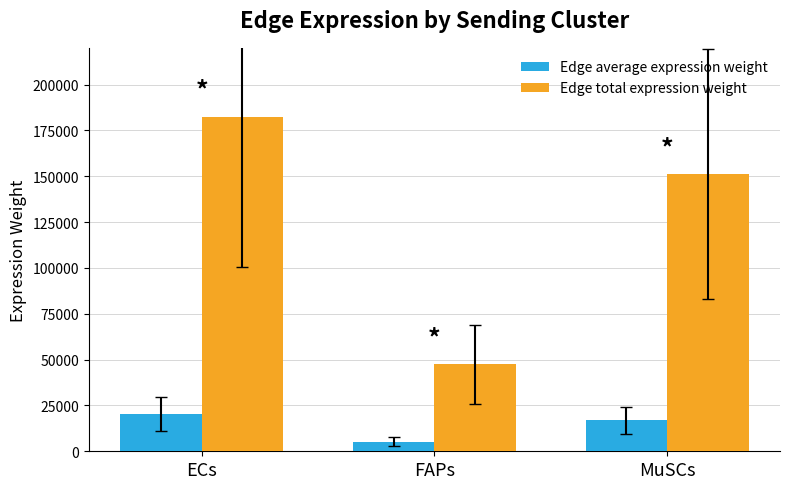

Which category has the lowest value across all series?

FAPs